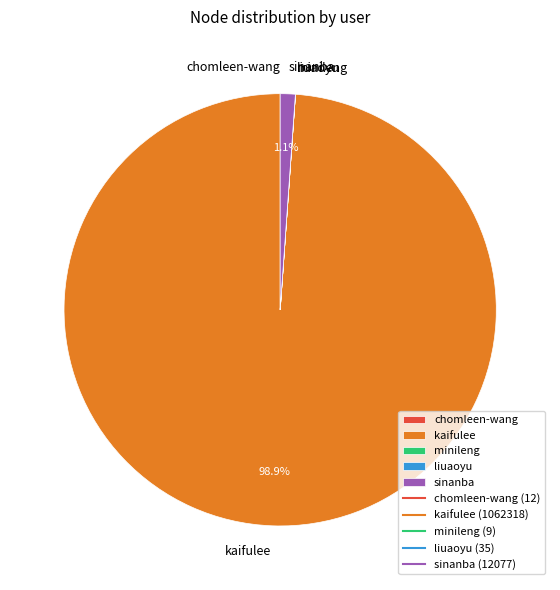

What portion of the pie excludes sinanba?

98.9%